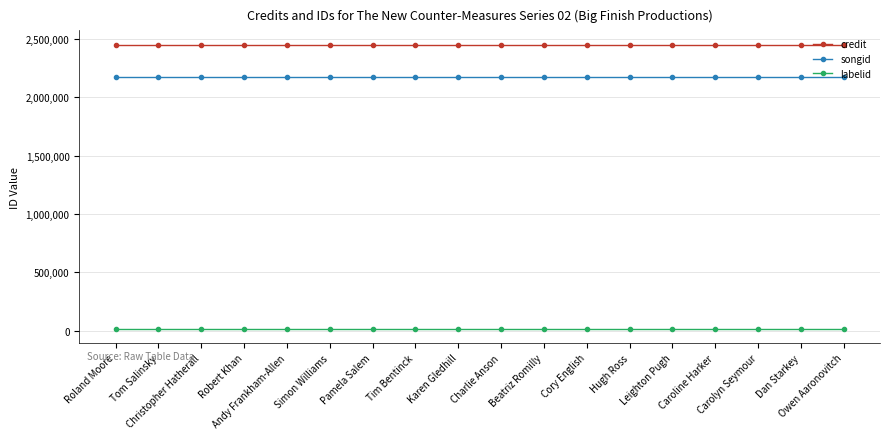

Reading left to right, what are all the values shown in this chart?

credit: 2453481	2453481	2453481	2453481	2453481	2453481	2453481	2453481	2453481	2453481	2453481	2453481	2453481	2453481	2453481	2453481	2453481	2453481
songid: 2179383	2179383	2179383	2179383	2179383	2179383	2179383	2179383	2179383	2179383	2179383	2179383	2179383	2179383	2179383	2179383	2179383	2179383
labelid: 16092	16092	16092	16092	16092	16092	16092	16092	16092	16092	16092	16092	16092	16092	16092	16092	16092	16092